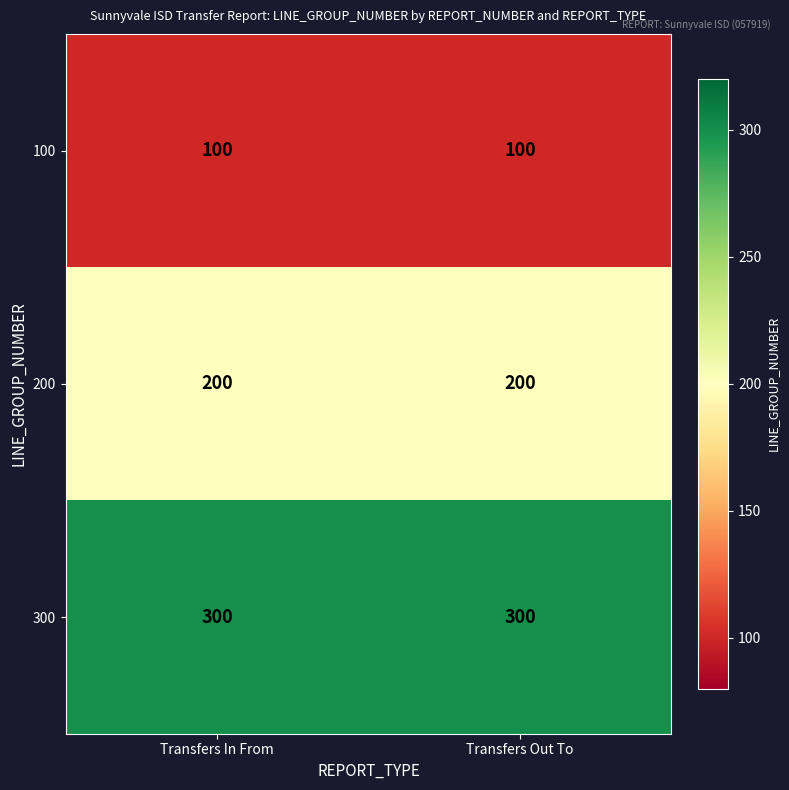

Which series has the largest total across all categories?

300